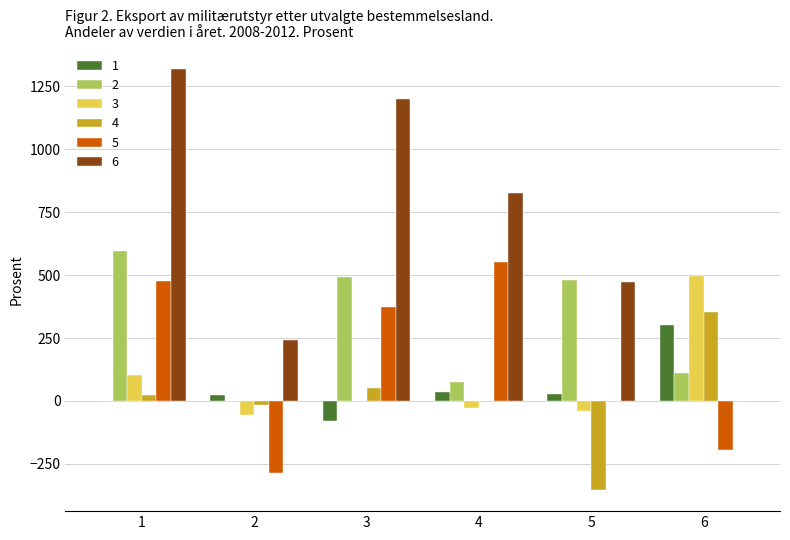

What is the sum of all 1 values?

309.8